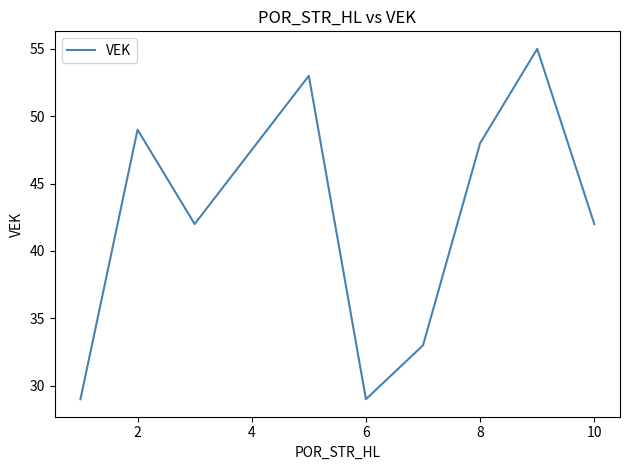

What is the minimum value shown in the chart?

29